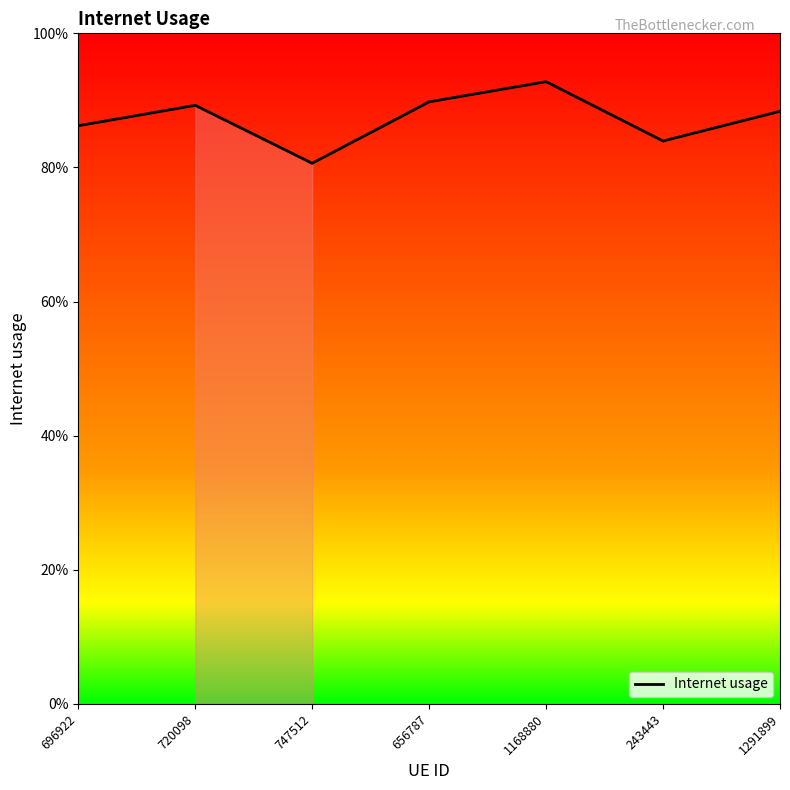

Is this an area chart (filled region under the line)?

Yes